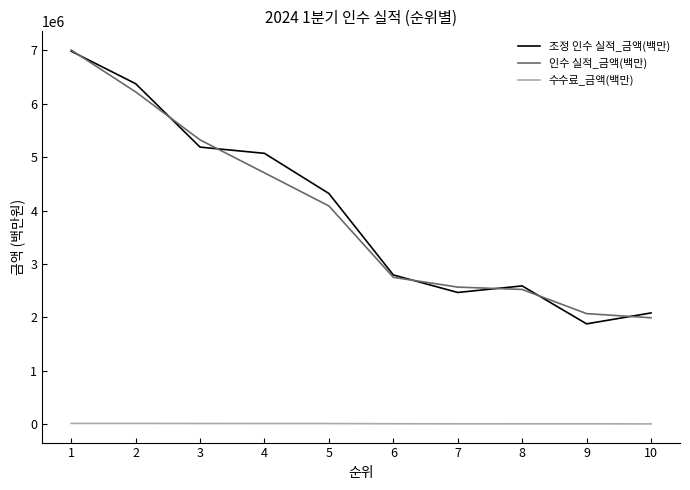

What is the maximum value shown in the chart?

7006904